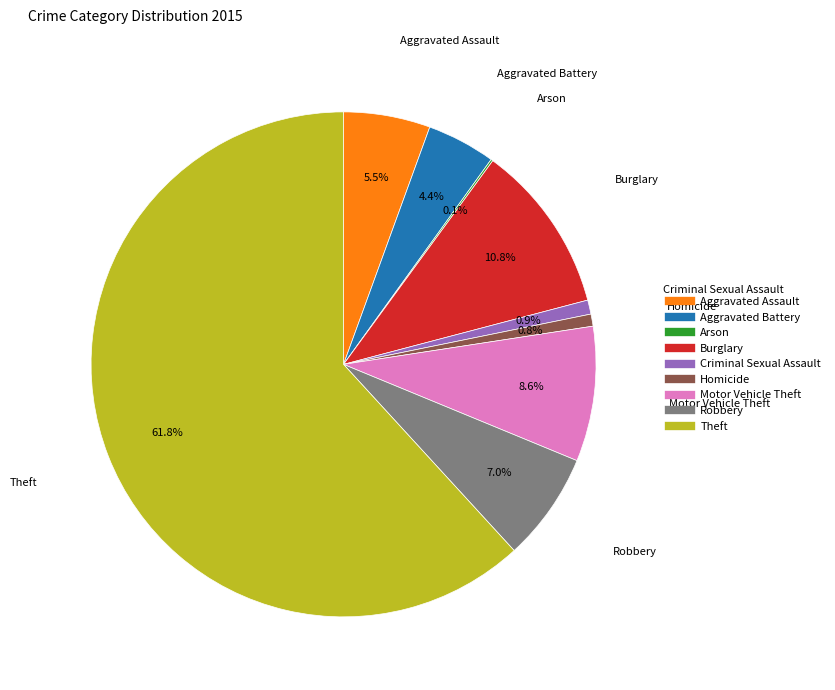

To the nearest percent, what is the average slice percentage?

11%